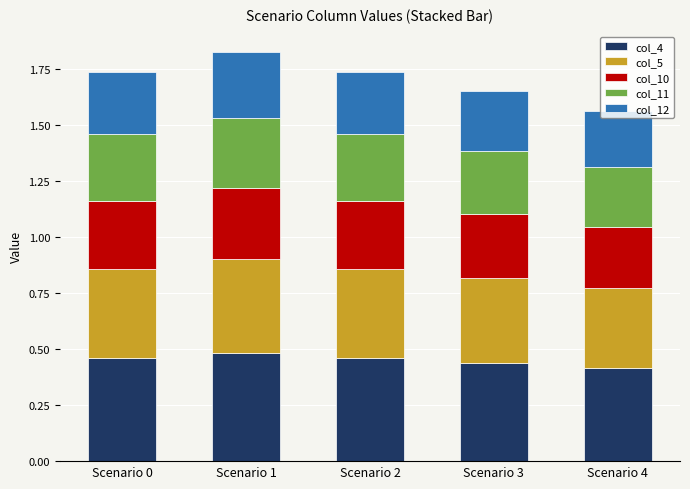

What are all the series names shown in the legend?

col_4, col_5, col_10, col_11, col_12